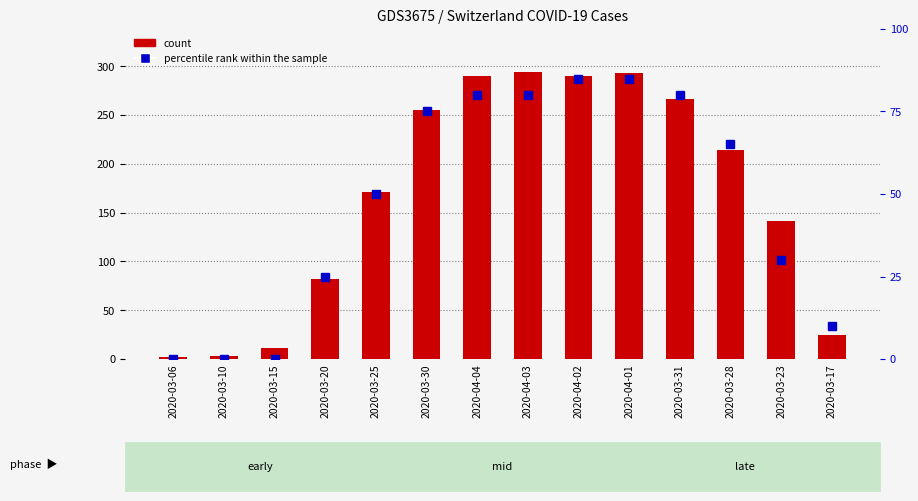

Rank the categories by percentile rank within the sample value from lowest to highest.

2020-03-06, 2020-03-10, 2020-03-15, 2020-03-17, 2020-03-20, 2020-03-23, 2020-03-25, 2020-03-28, 2020-03-30, 2020-04-04, 2020-04-03, 2020-03-31, 2020-04-02, 2020-04-01